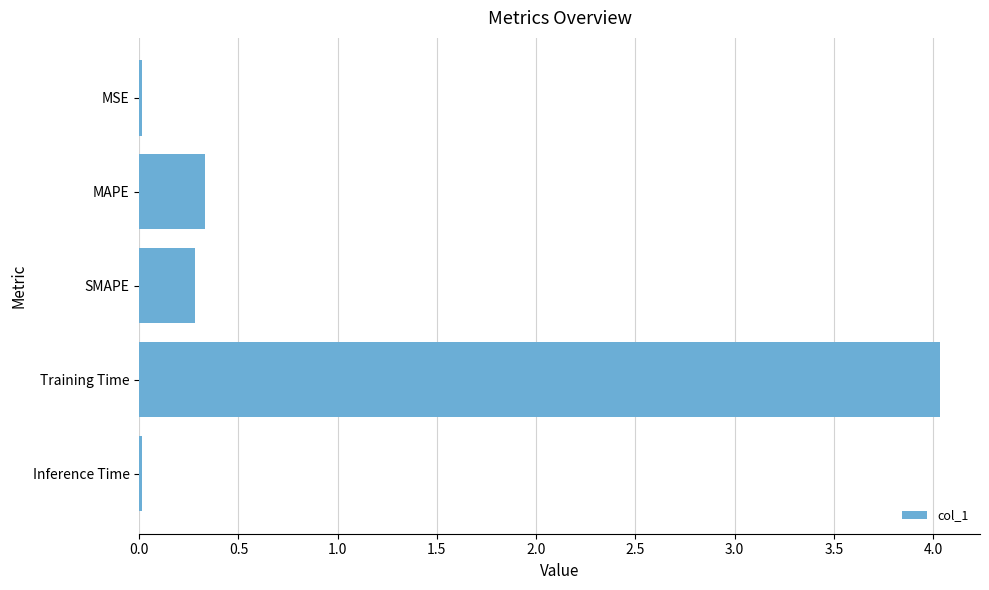

What is the maximum value shown in the chart?

4.0